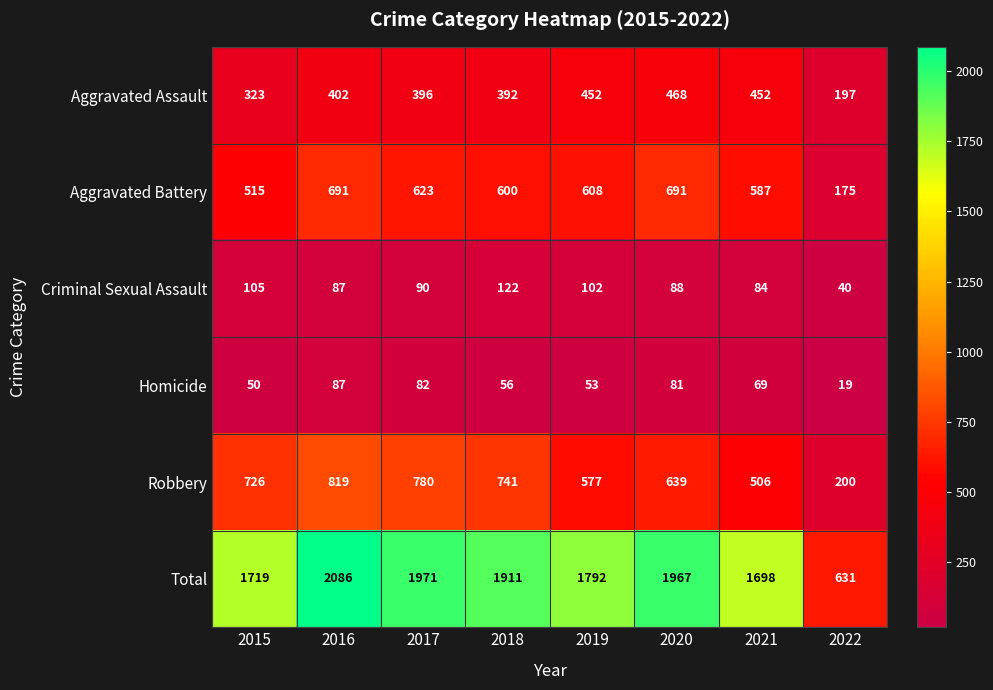

The value of Aggravated Battery at 2018 is 600. True or false?

True